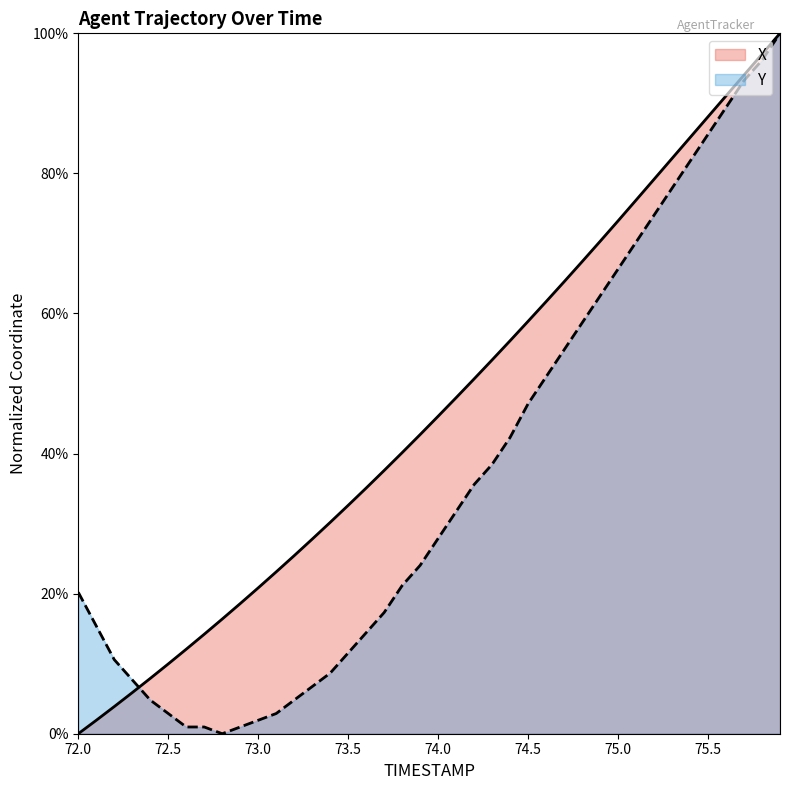

Which series ends up on top after the final intersection of Y and X?

X